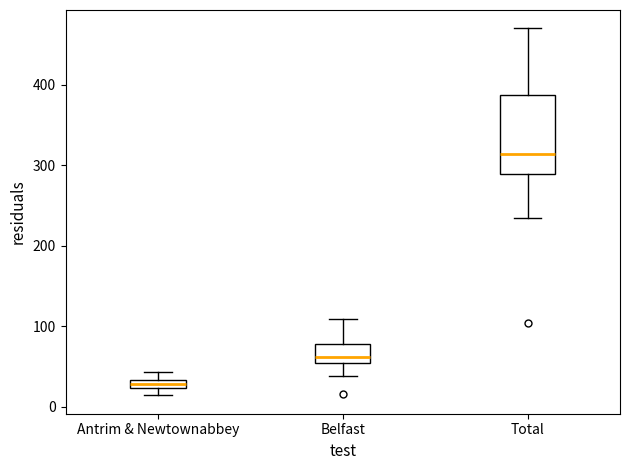

Comparing the boxes themselves (not the whiskers), which one is the tallest?

Total